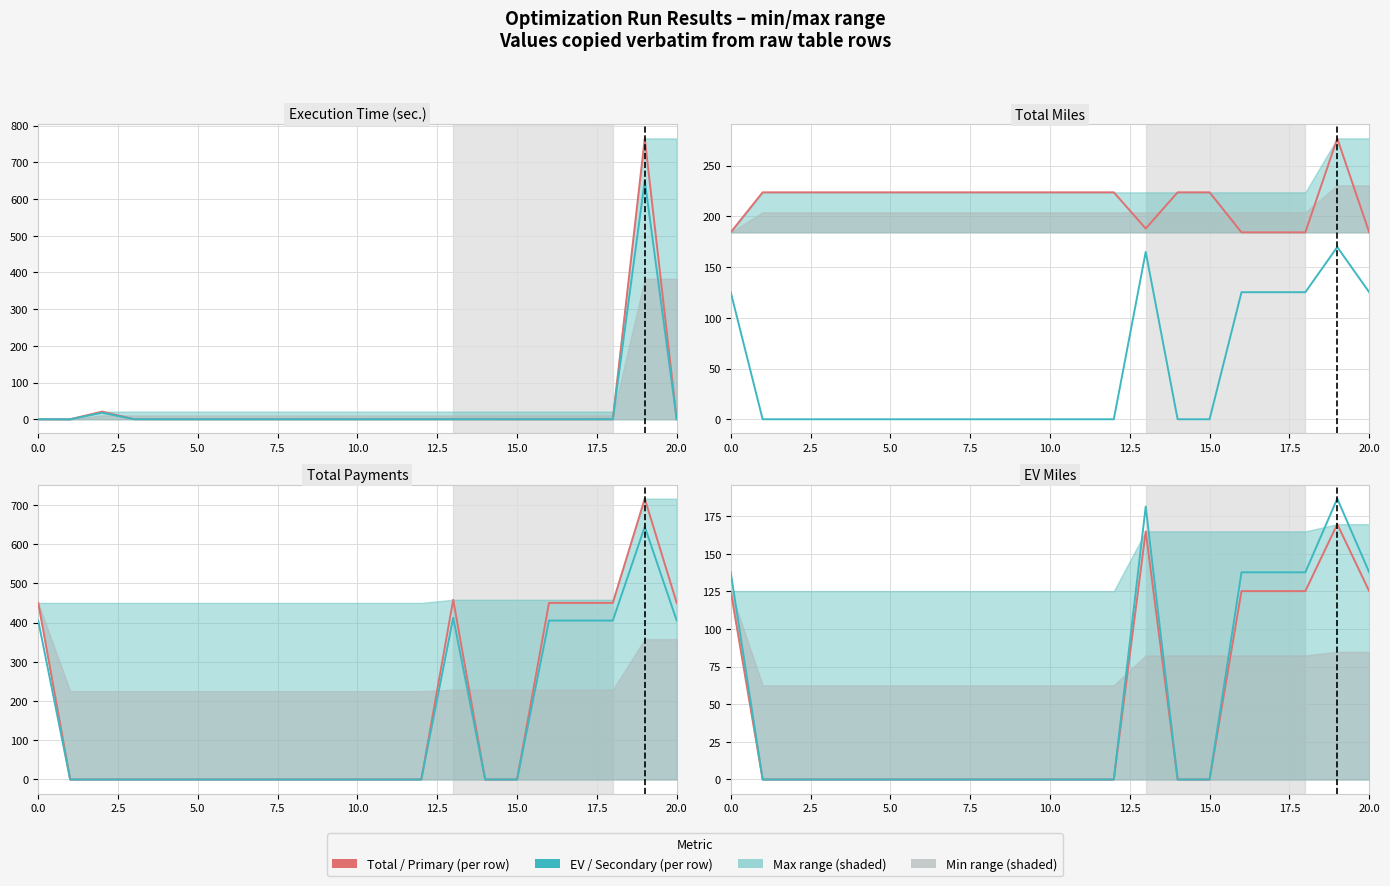

What is the difference between the second highest and minimum values in the execution_time series?

20.9